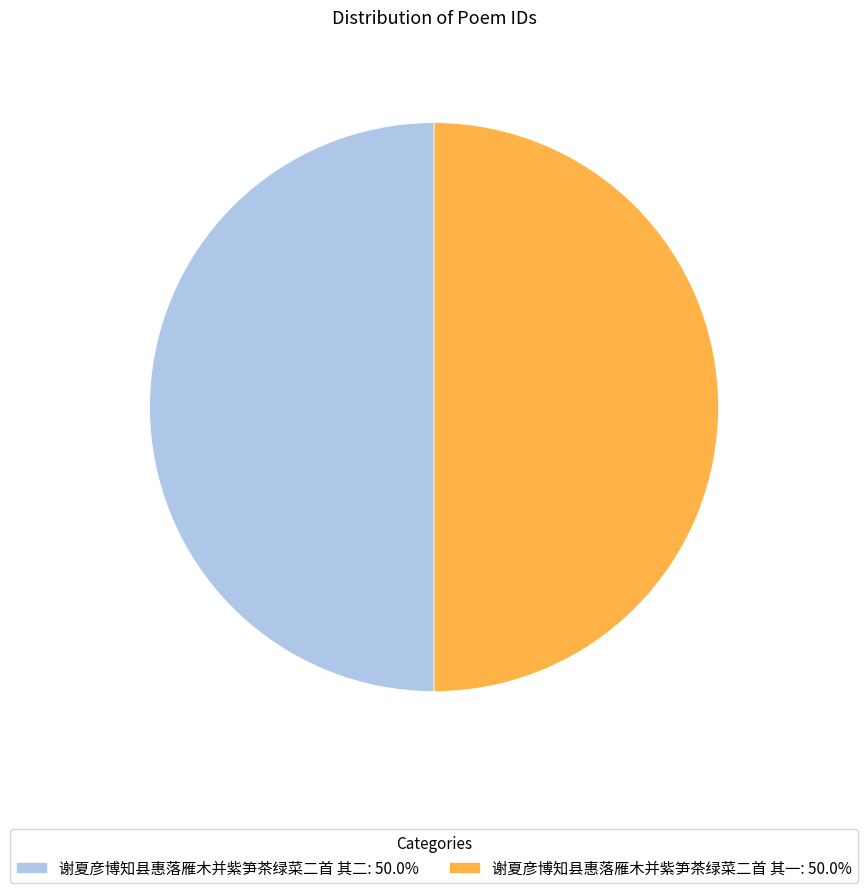

Combined, do 谢夏彦博知县惠落雁木并紫笋茶绿菜二首 其二: 50.0% and 谢夏彦博知县惠落雁木并紫笋茶绿菜二首 其一: 50.0% account for over 50%?

Yes